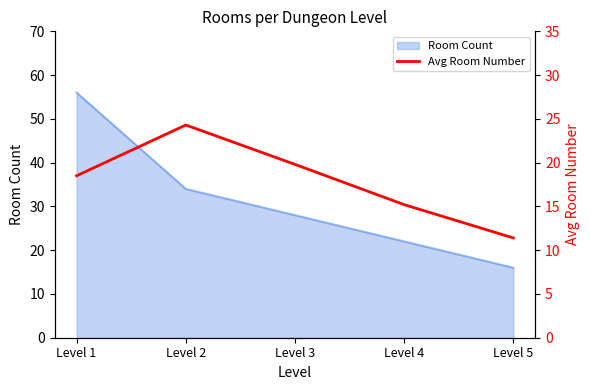

Where is Room Count nearest to the value 36?

Level 2